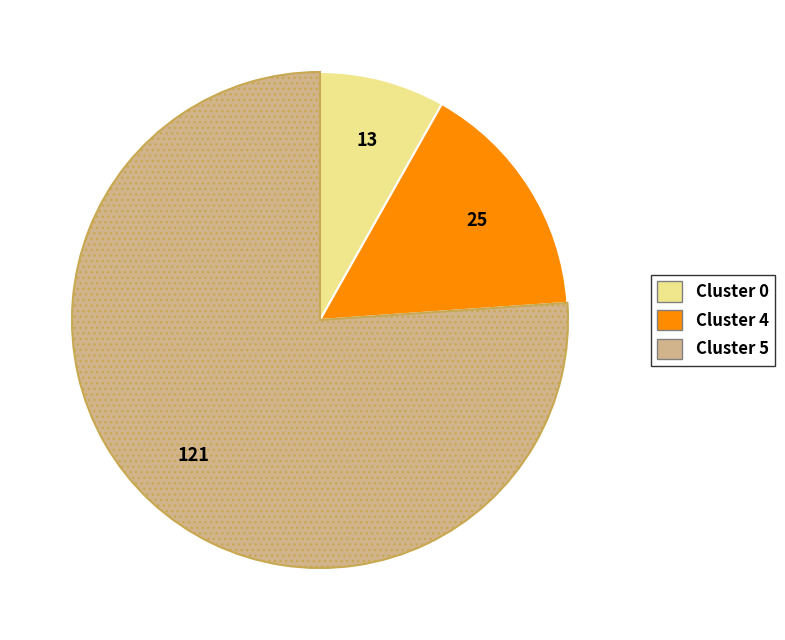

Is there a majority slice in this chart?

Yes